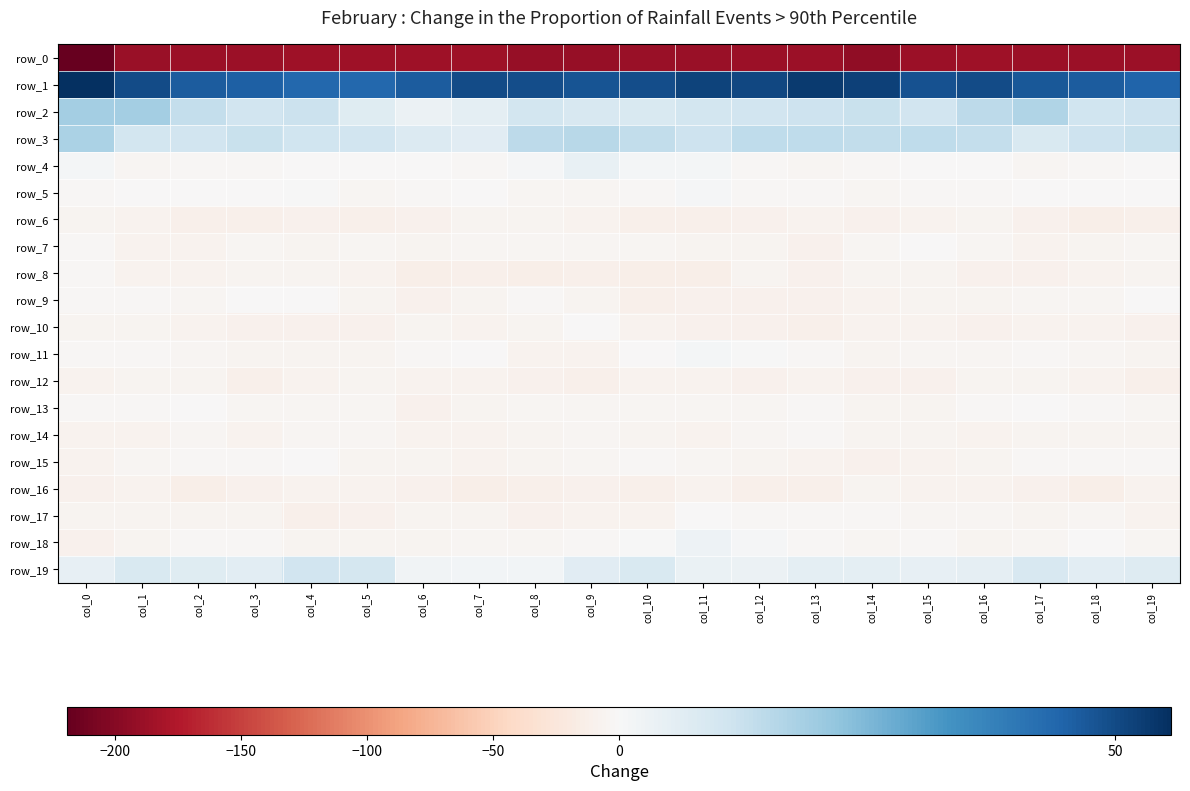

At which category is the sum across all series the highest?

col_1